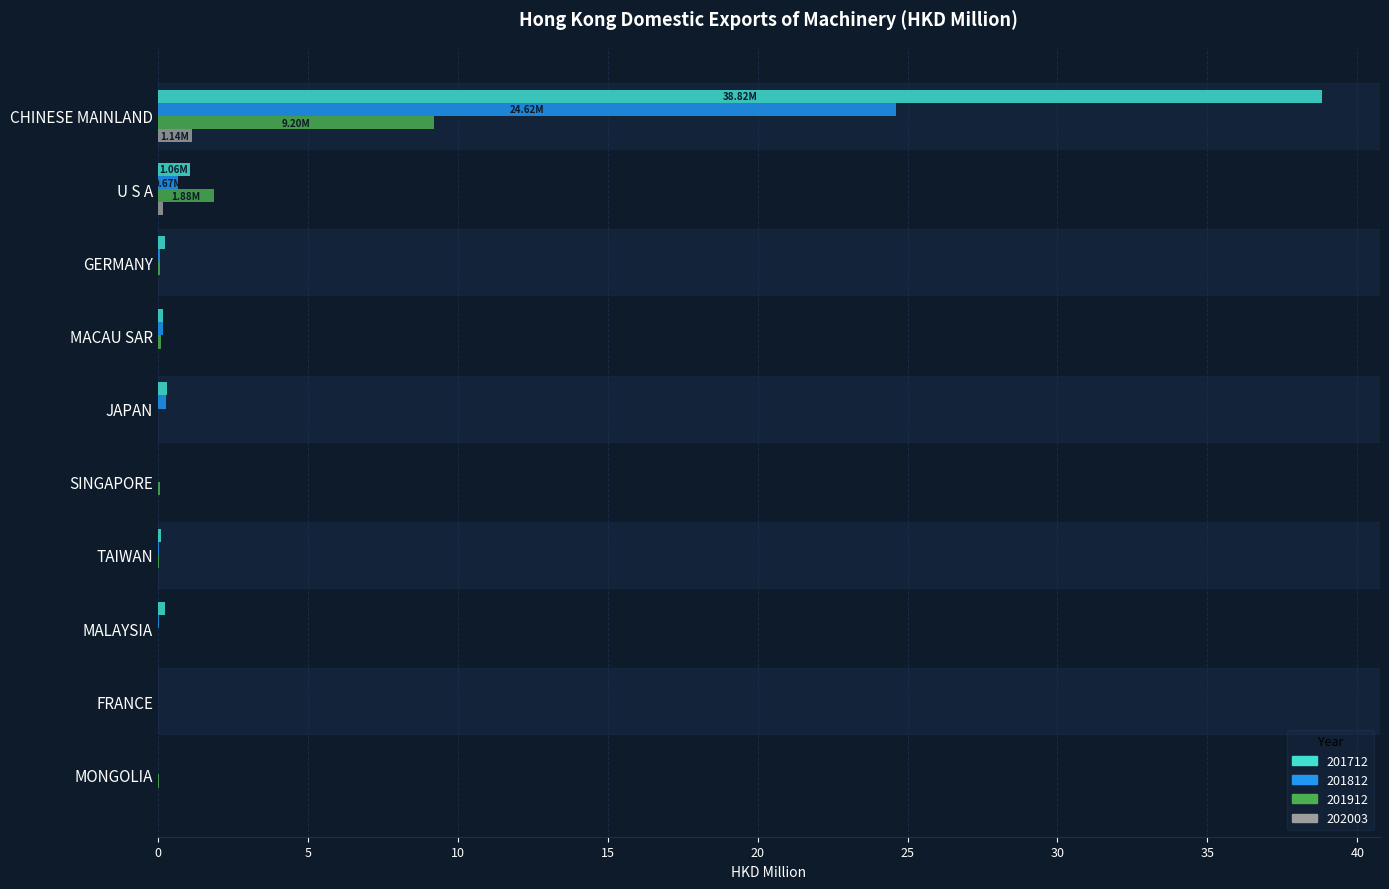

How many categories are shown in the chart?

10